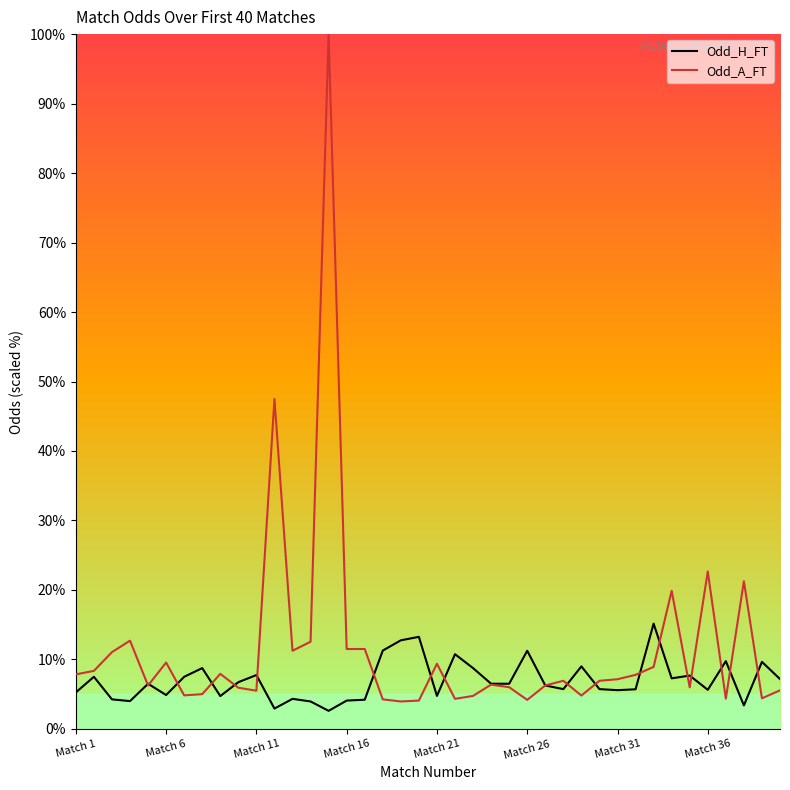

List the series in order of their peak value, lowest first.

Odd_H_FT, Odd_A_FT